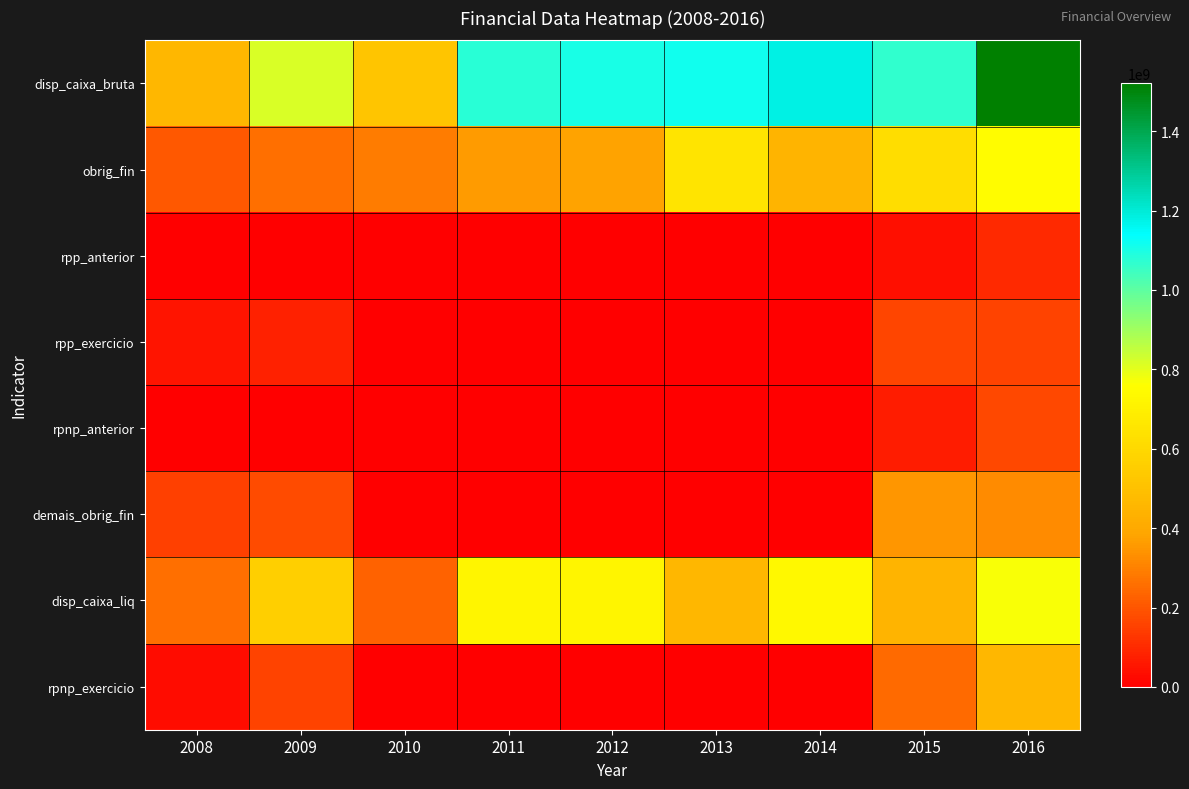

Which has a higher value, 2009 or 2011?

2011